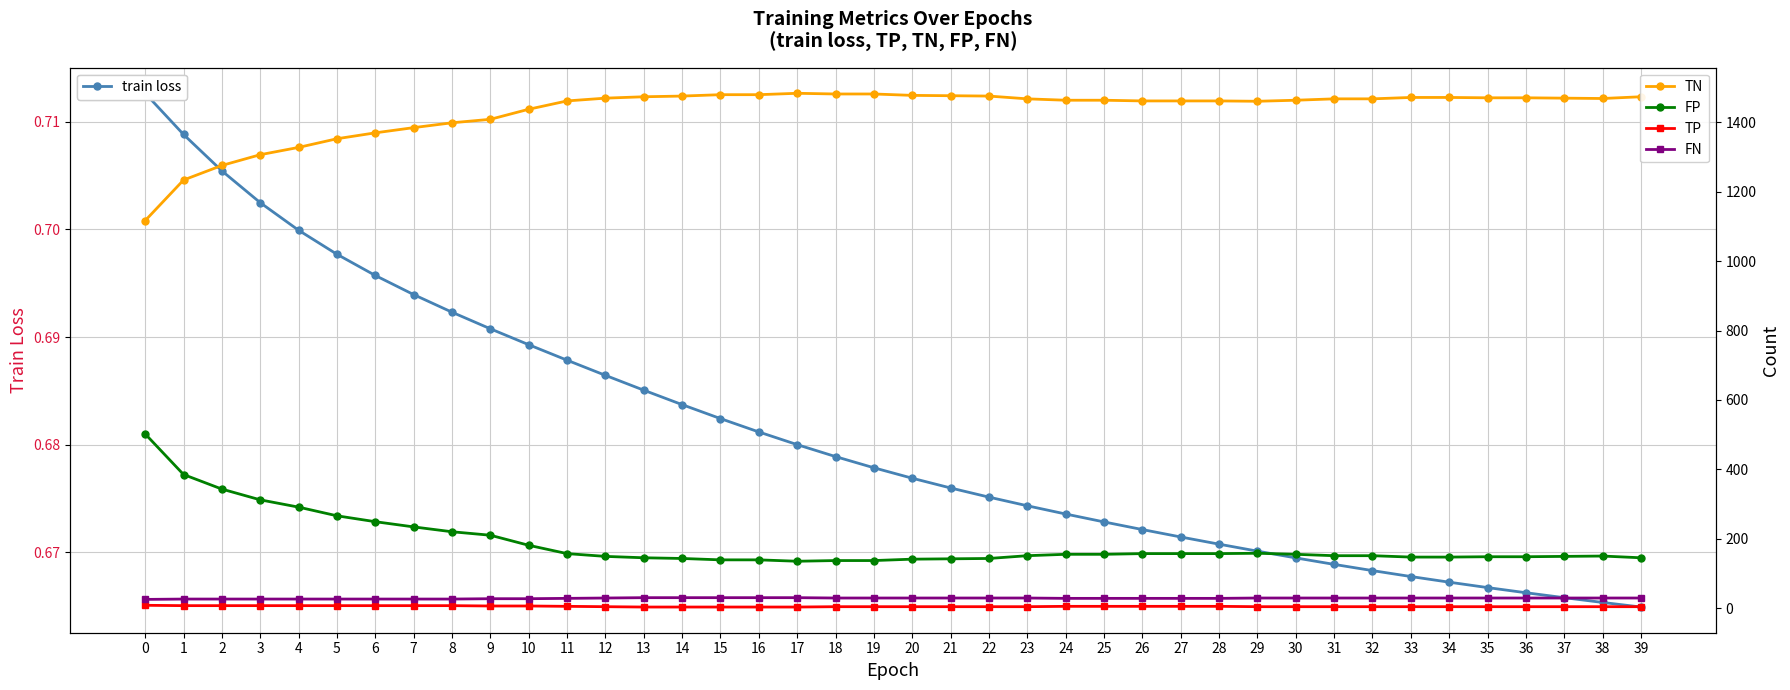

Where is the first local maximum for TN?

17